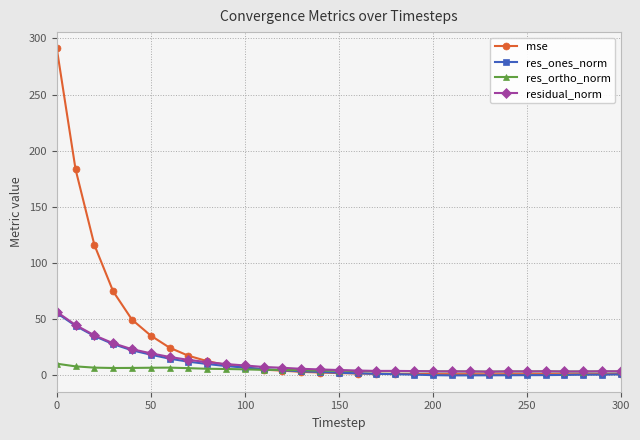

Which series has the largest total across all categories?

mse